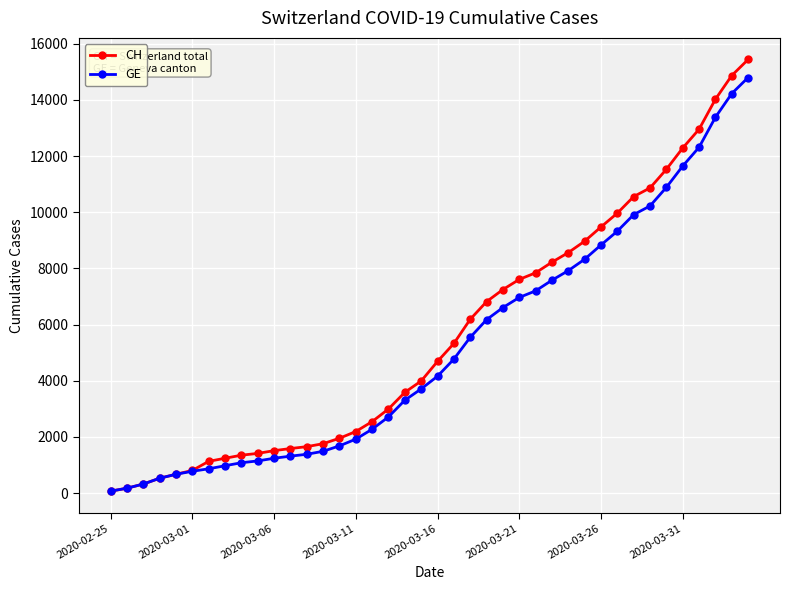

At how many categories does at least one series exceed 12757?

4